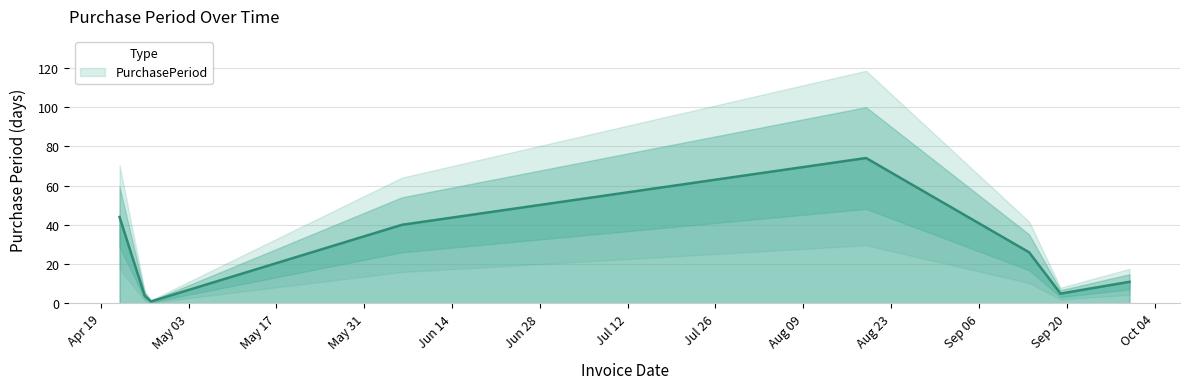

What is the greatest value displayed?

74